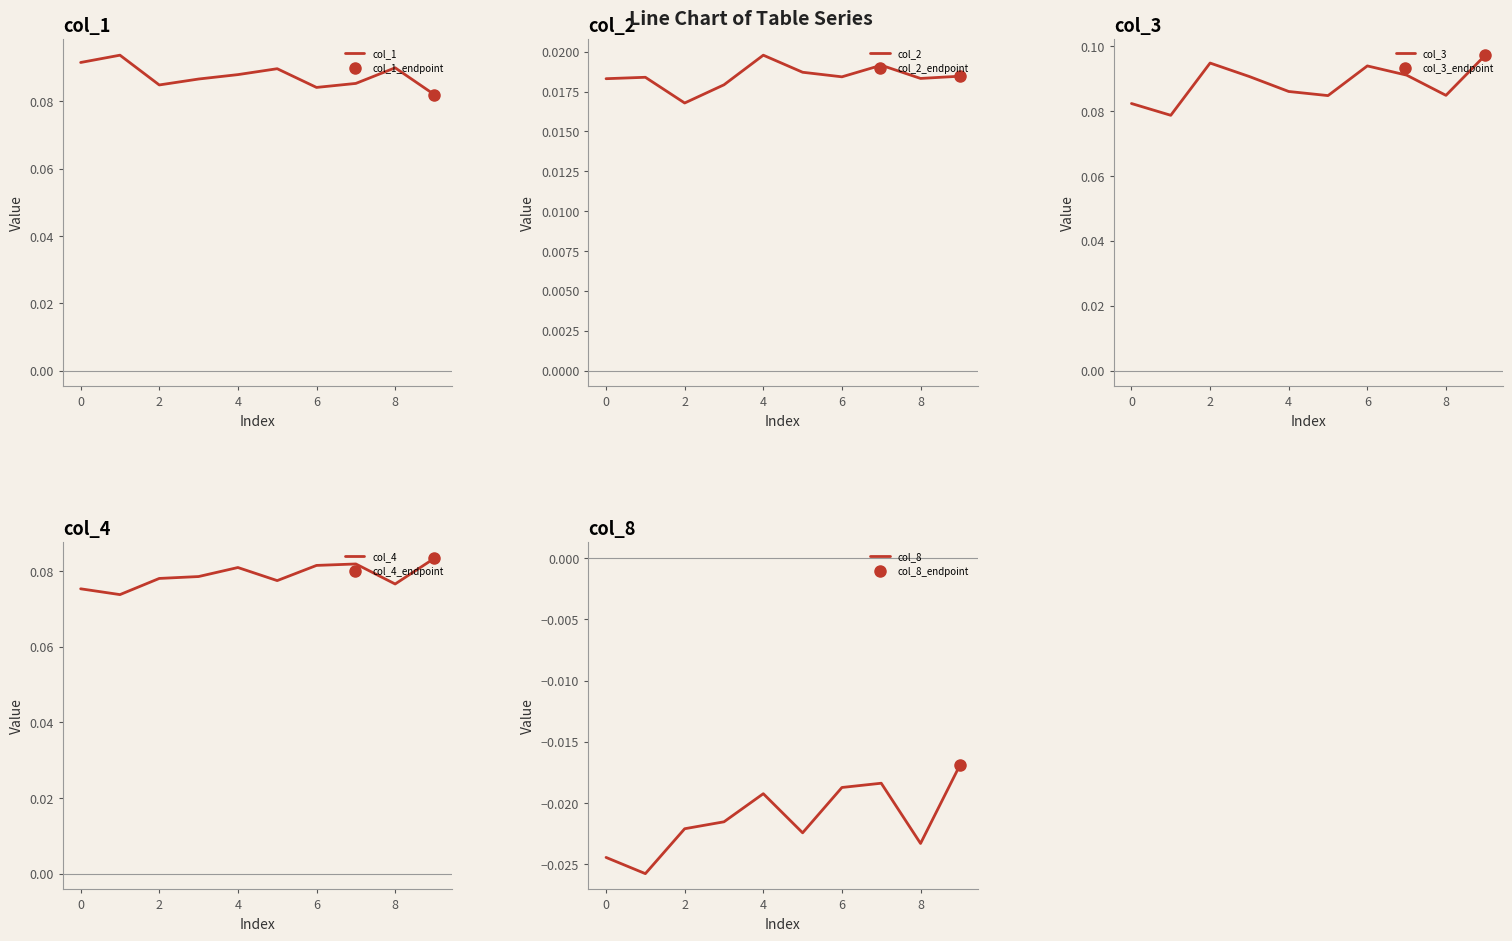

What is the maximum value for col_1?

0.1